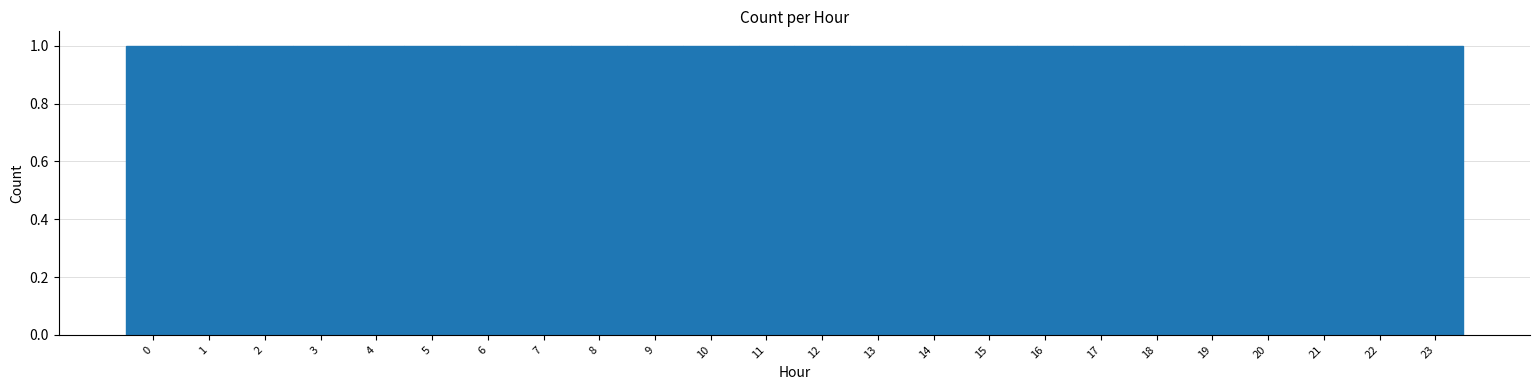

How tall is the bar that spans -0.5 to 0.5 on the x-axis? The values are not printed on the chart, so give them approximately, as read against the axis.

1